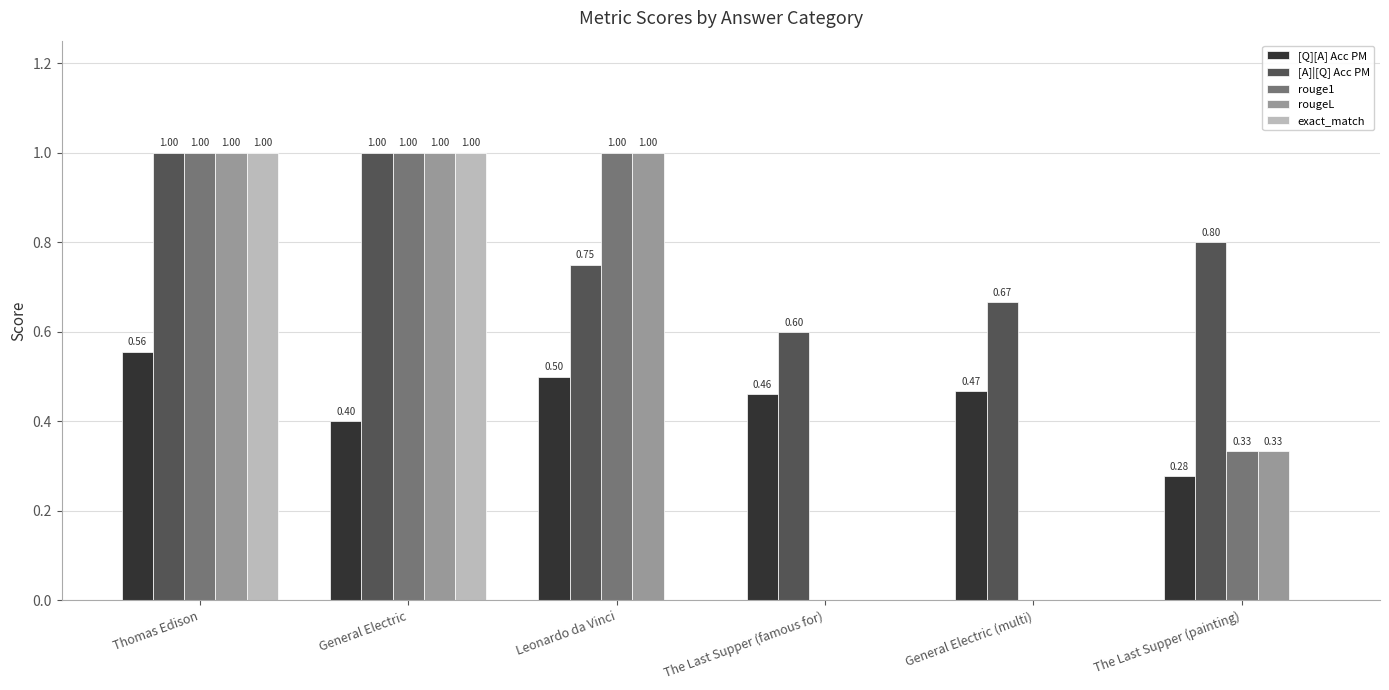

Between The Last Supper (famous for) and General Electric (multi), which series saw the biggest shift?

[A]|[Q] Acc PM